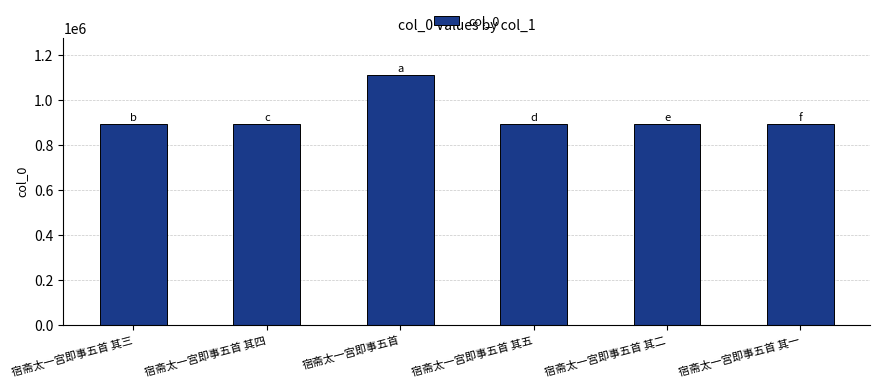

What is the value of the 2nd bar from the left?

893896